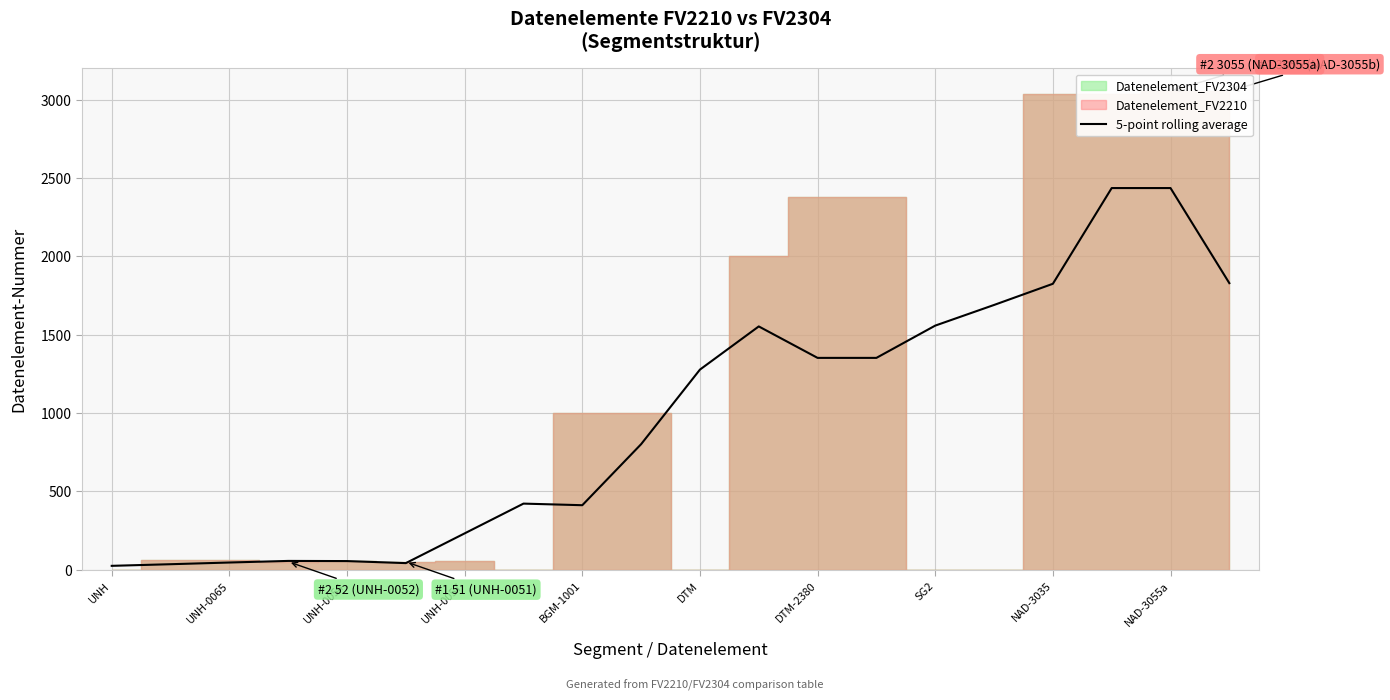

What is the maximum value for 5-point rolling average?

2436.8